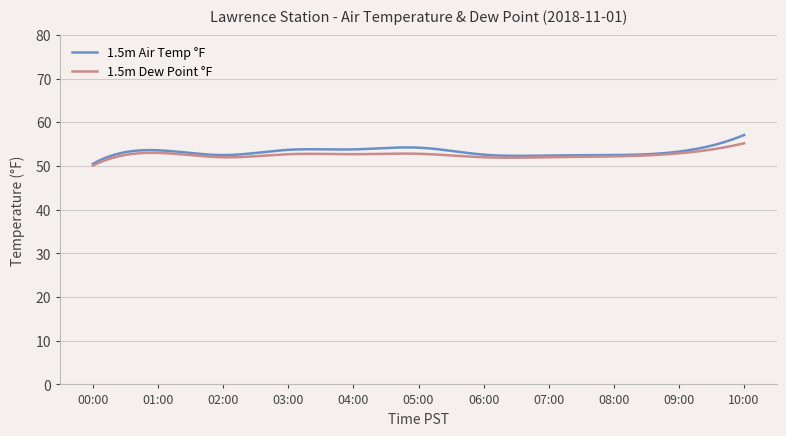

Which series has the widest spread of values?

1.5m Air Temp °F